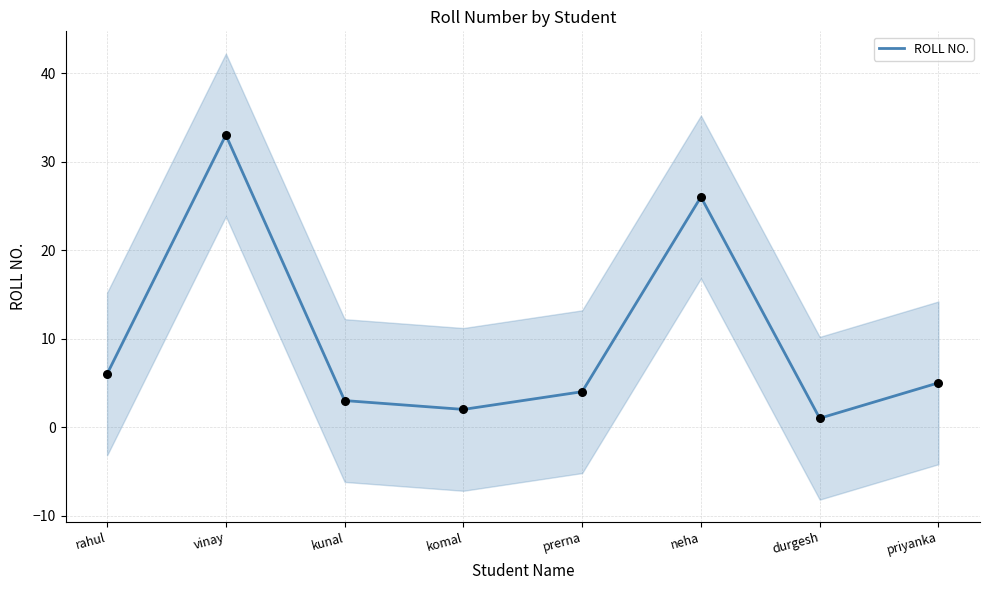

Which has a higher value, neha or komal?

neha